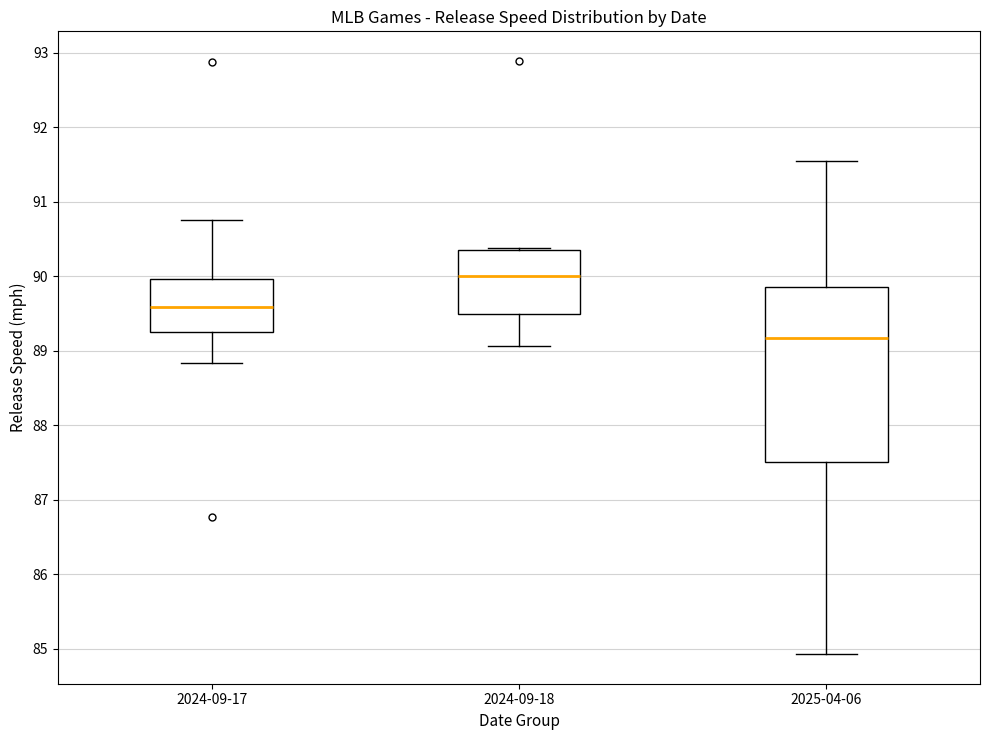

Which box is the tallest, from its lower edge to its upper edge?

2025-04-06